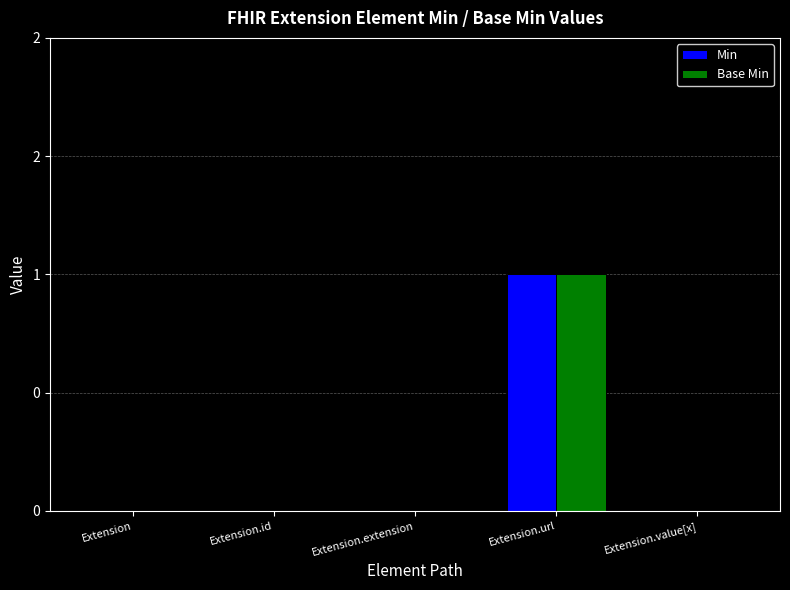

At Extension, list the series in order from largest to smallest.

Min, Base Min